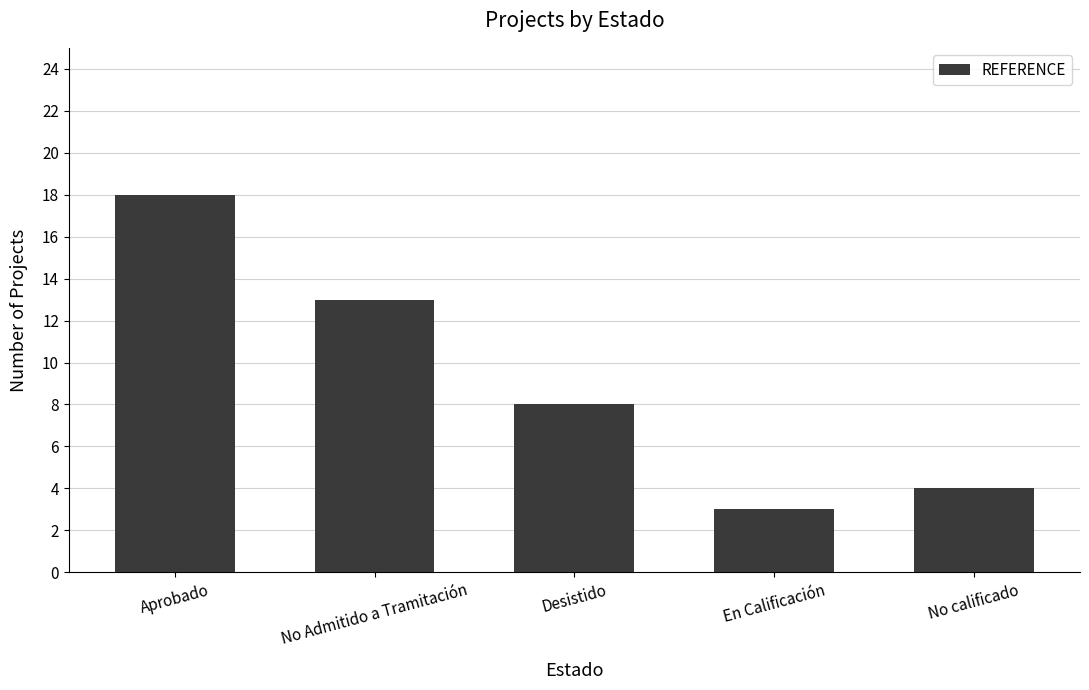

The chart shows a value of 13 at No Admitido a Tramitación. True or false?

True